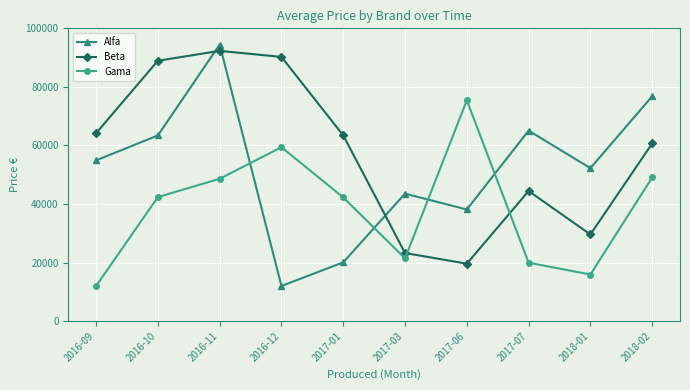

At which category does Beta reach its first local valley?

2017-06